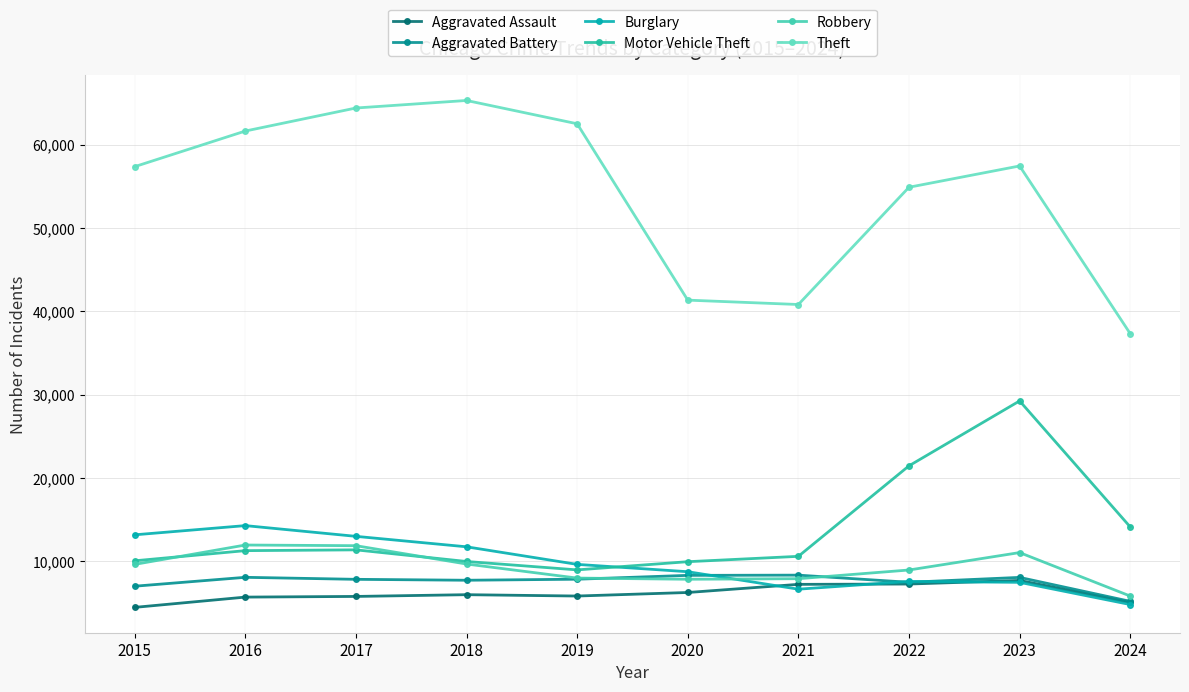

Reading left to right, transcribe all the data shown in this chart.

Aggravated Assault: 2015=4480	2016=5713	2017=5793	2018=6002	2019=5841	2020=6265	2021=7242	2022=7280	2023=7710	2024=5074
Aggravated Battery: 2015=7019	2016=8086	2017=7845	2018=7735	2019=7858	2020=8320	2021=8347	2022=7491	2023=8077	2024=5202
Burglary: 2015=13184	2016=14289	2017=13001	2018=11747	2019=9638	2020=8758	2021=6662	2022=7593	2023=7483	2024=4822
Motor Vehicle Theft: 2015=10068	2016=11285	2017=11380	2018=9985	2019=8977	2020=9959	2021=10603	2022=21461	2023=29246	2024=14131
Robbery: 2015=9638	2016=11960	2017=11880	2018=9681	2019=7995	2020=7855	2021=7920	2022=8963	2023=11054	2024=5838
Theft: 2015=57351	2016=61623	2017=64386	2018=65290	2019=62495	2020=41338	2021=40813	2022=54880	2023=57433	2024=37319